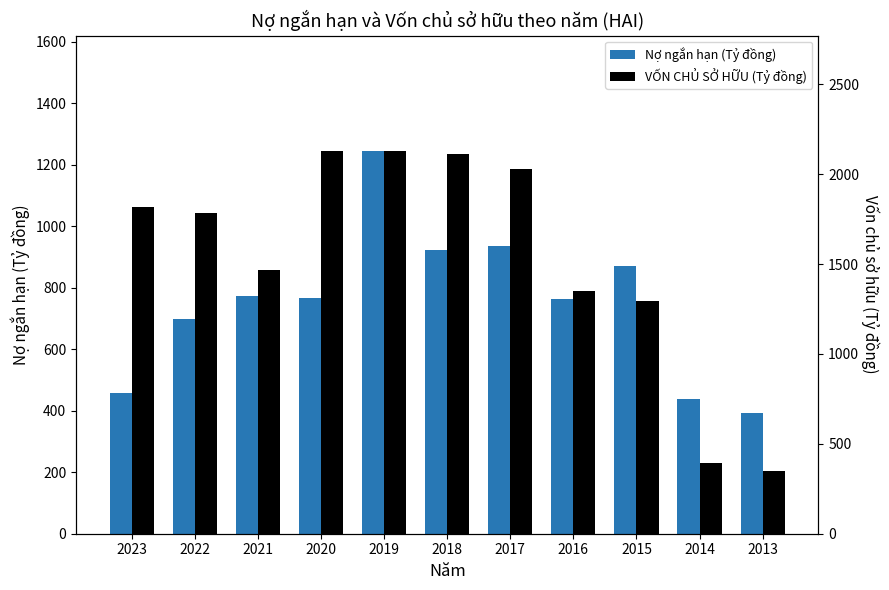

Rank the series at 2023 from highest to lowest value.

VỐN CHỦ SỞ HỮU (Tỷ đồng), Nợ ngắn hạn (Tỷ đồng)